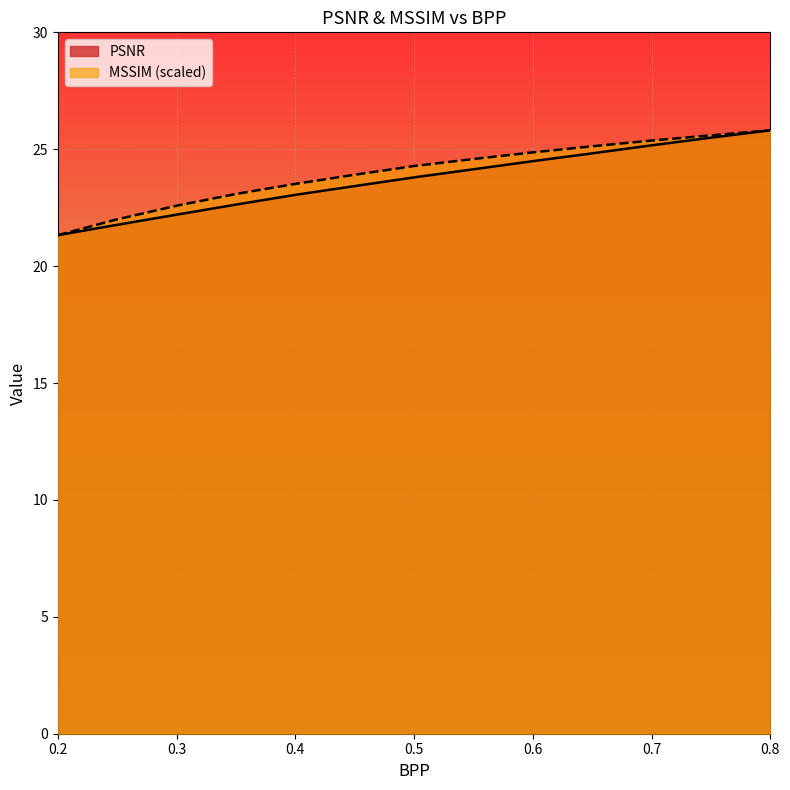

What is the maximum value shown in the chart?

25.8